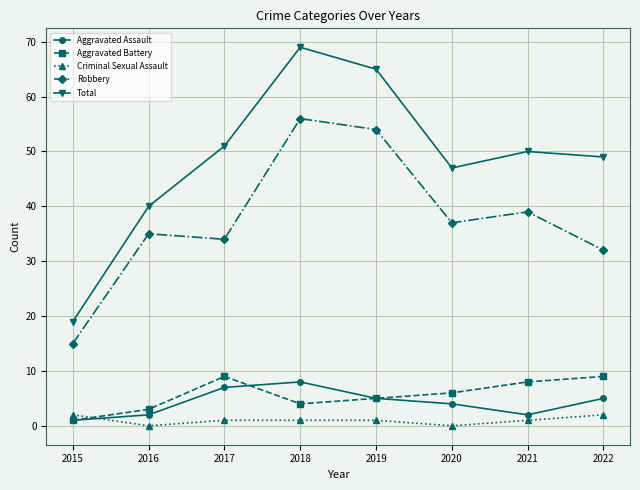

Reading left to right, list all the values displayed in this chart.

Aggravated Assault: 1	2	7	8	5	4	2	5
Aggravated Battery: 1	3	9	4	5	6	8	9
Criminal Sexual Assault: 2	0	1	1	1	0	1	2
Robbery: 15	35	34	56	54	37	39	32
Total: 19	40	51	69	65	47	50	49